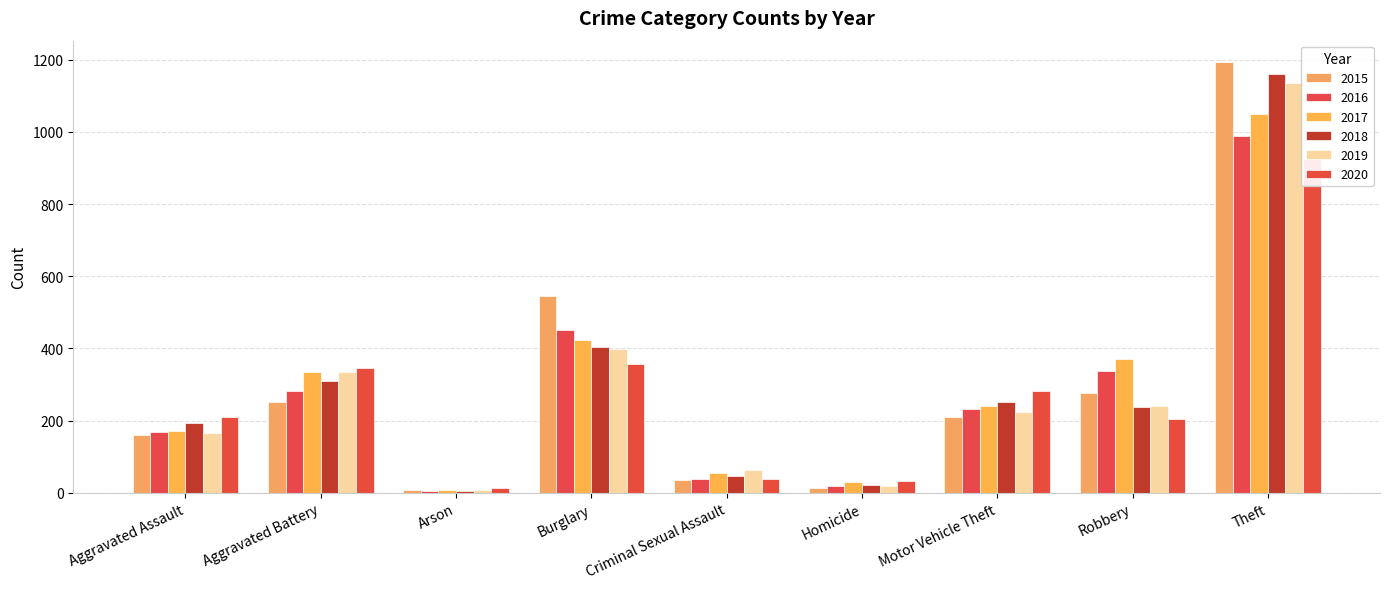

What position from the right is Theft?

1